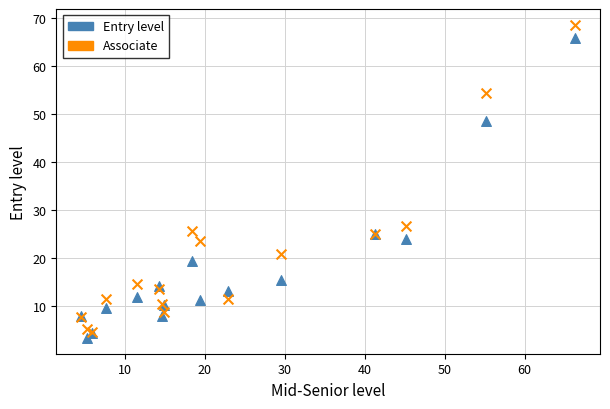

What are all the series names shown in the legend?

Entry level, Associate